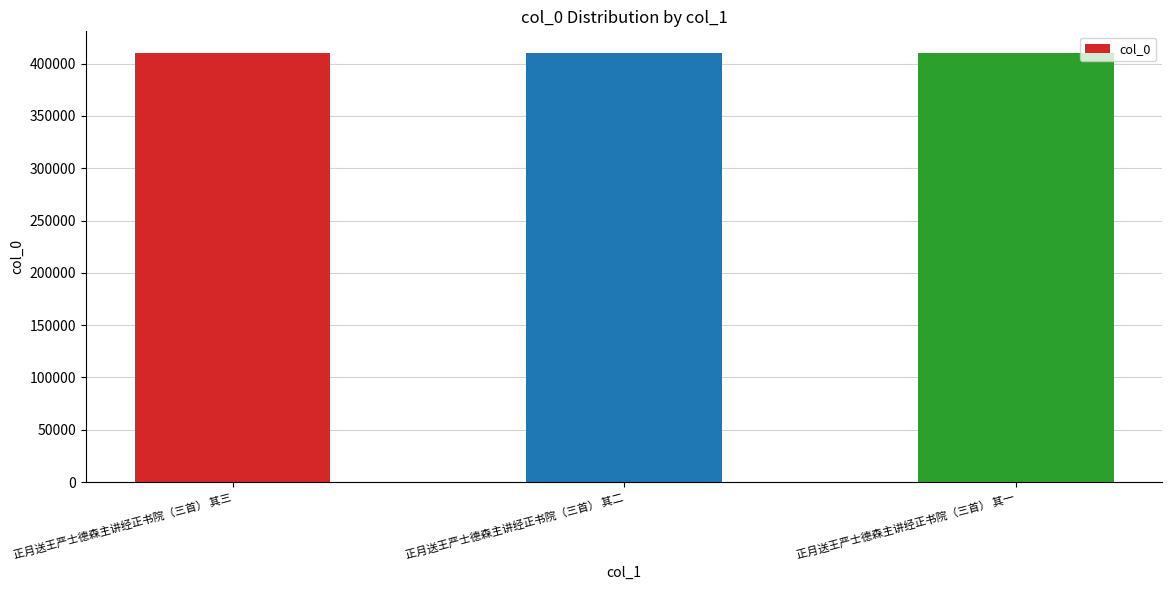

What is the smallest value displayed?

410364